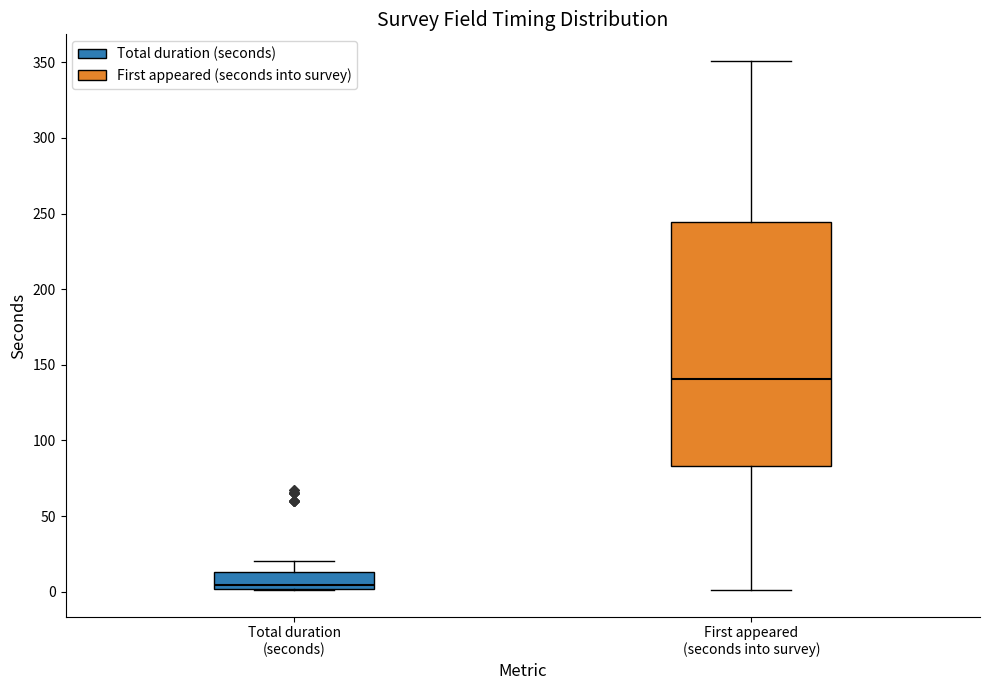

Comparing the boxes themselves (not the whiskers), which one is the tallest?

First appeared (seconds into survey)